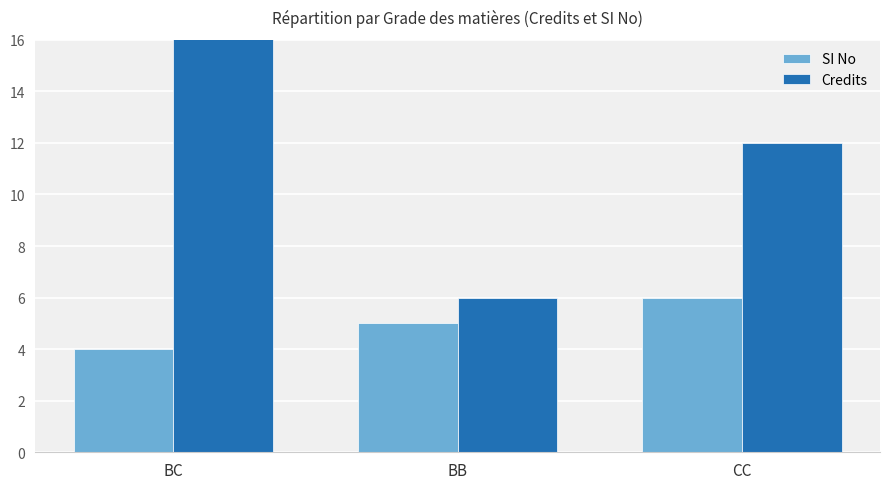

What is the spread (max minus min) of values at BC?

16